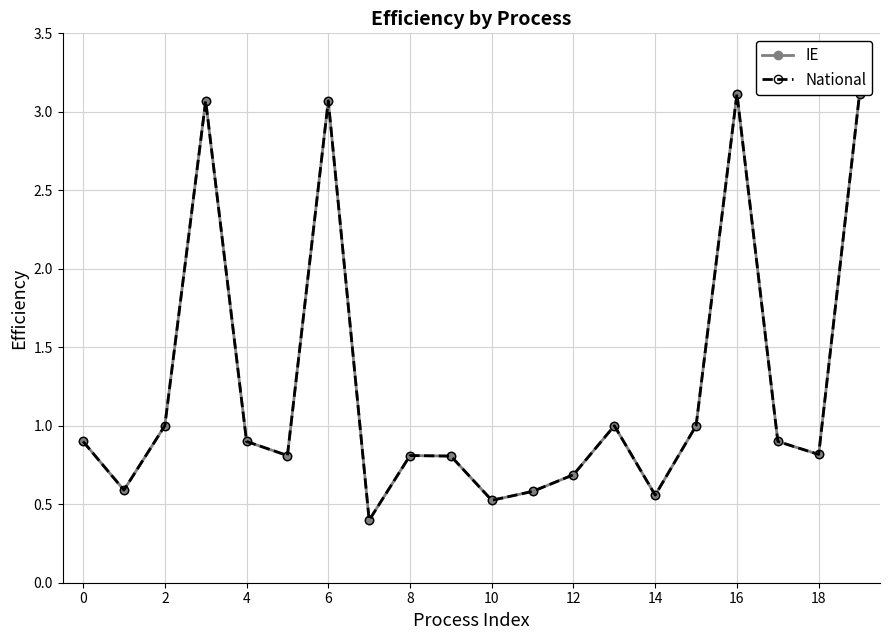

What is the sum of all National values?

24.7